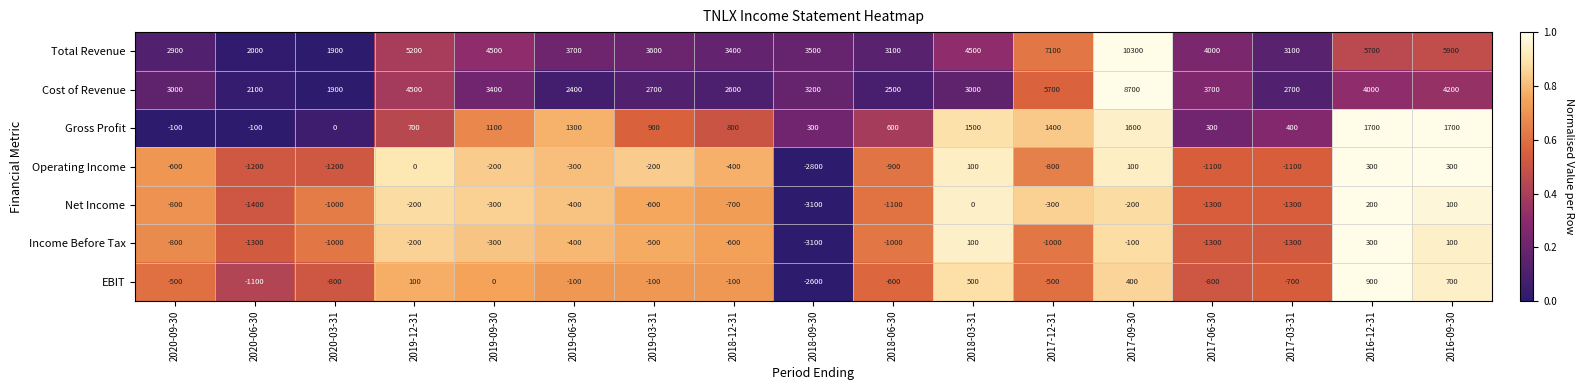

Where does the Net Income series first go above -600?

2019-12-31